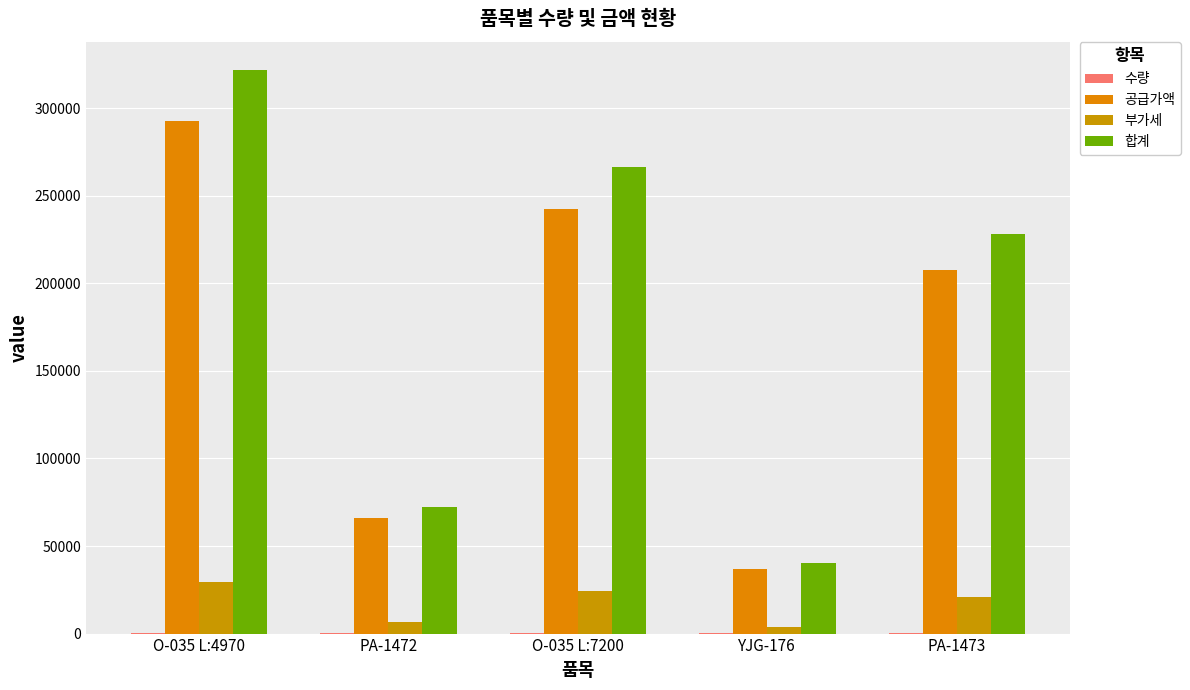

List the labels in order of 공급가액 value, largest first.

O-035 L:4970, O-035 L:7200, PA-1473, PA-1472, YJG-176